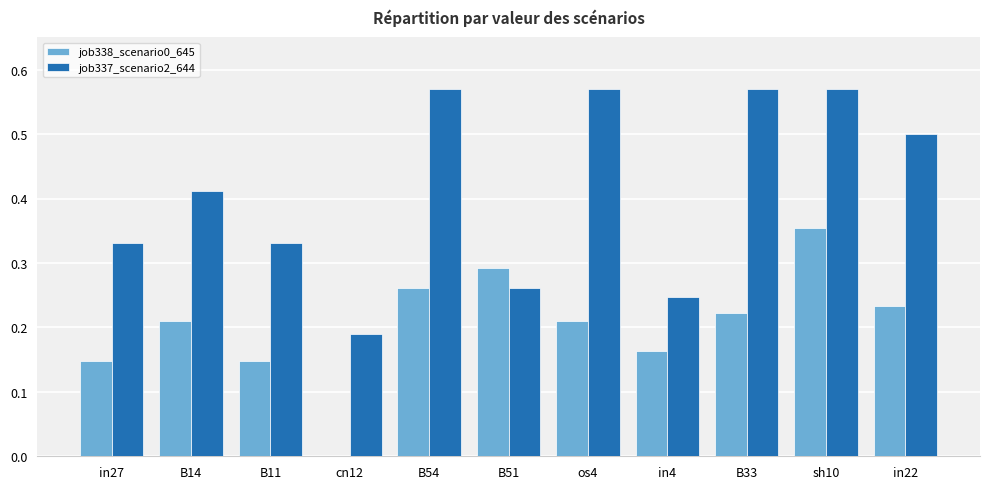

The job337_scenario2_644 series shows 0.9 at B33. True or false?

False